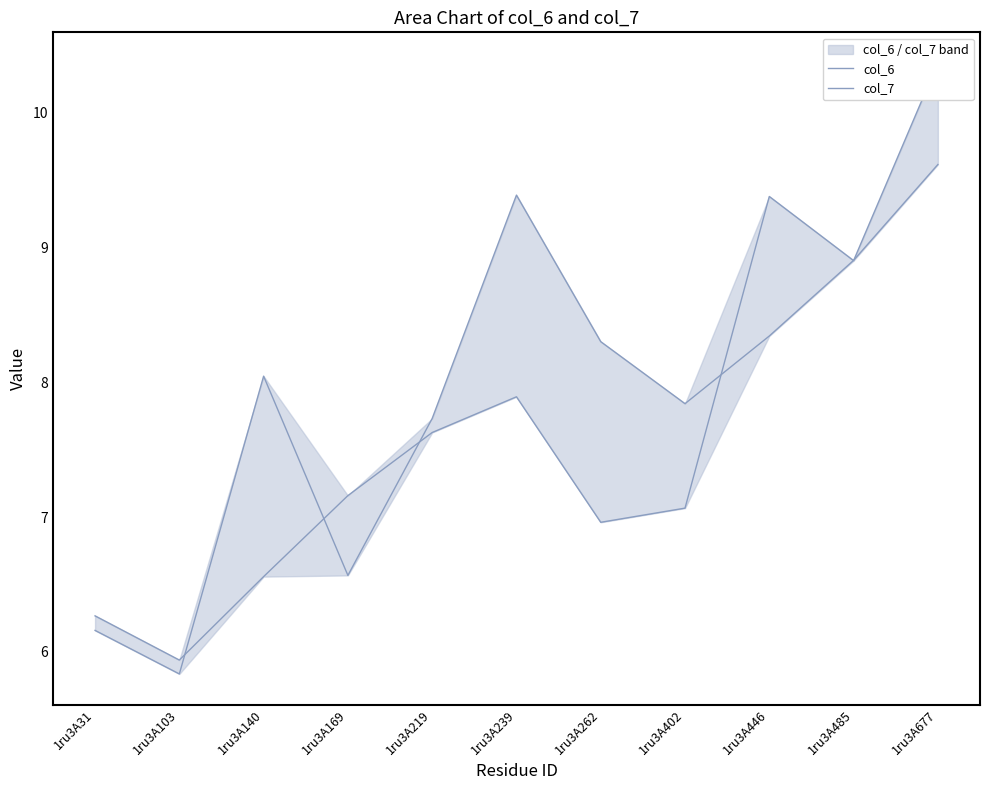

Which series has the widest spread of values?

col_7